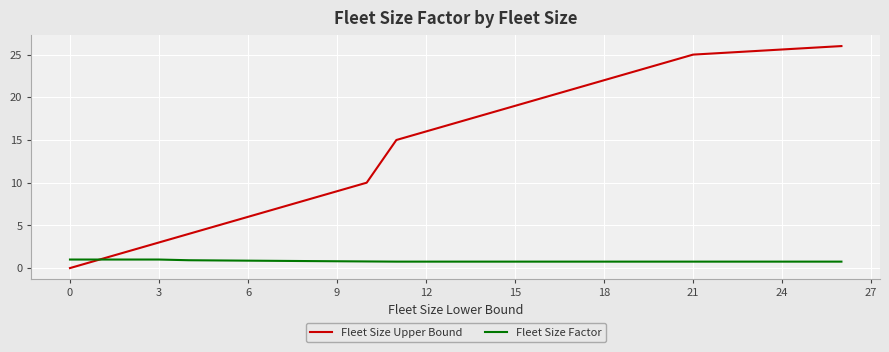

Rank the series by their maximum value, from lowest to highest.

Fleet Size Factor, Fleet Size Upper Bound